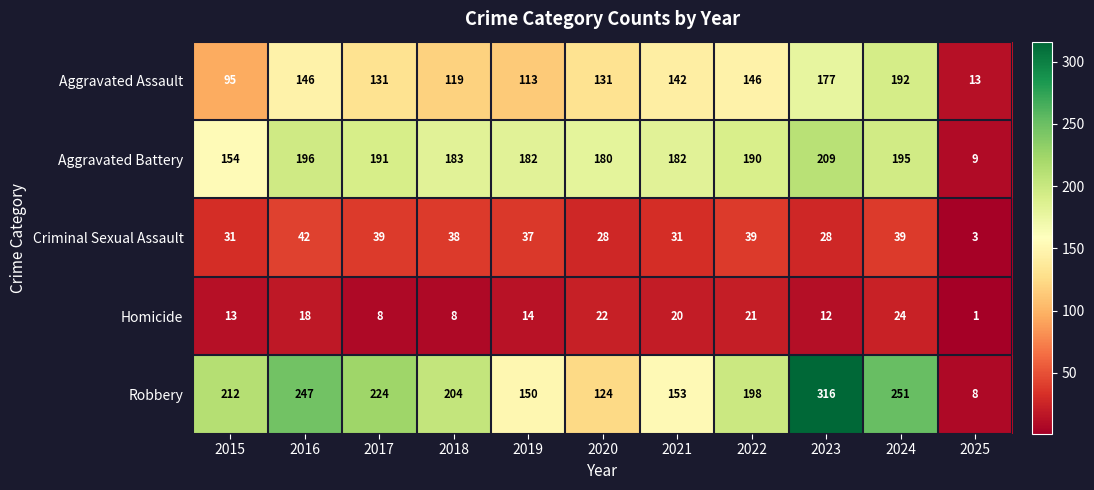

The value of Robbery at 2025 is 13. True or false?

False